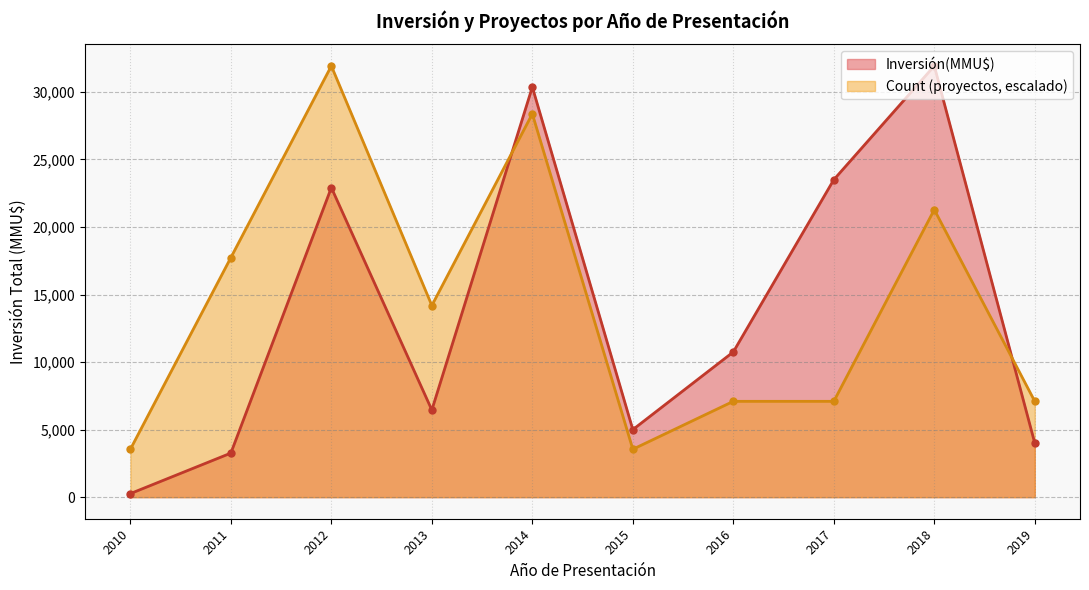

True or false: Inversión(MMU$) has more than 1 interior local peaks.

True